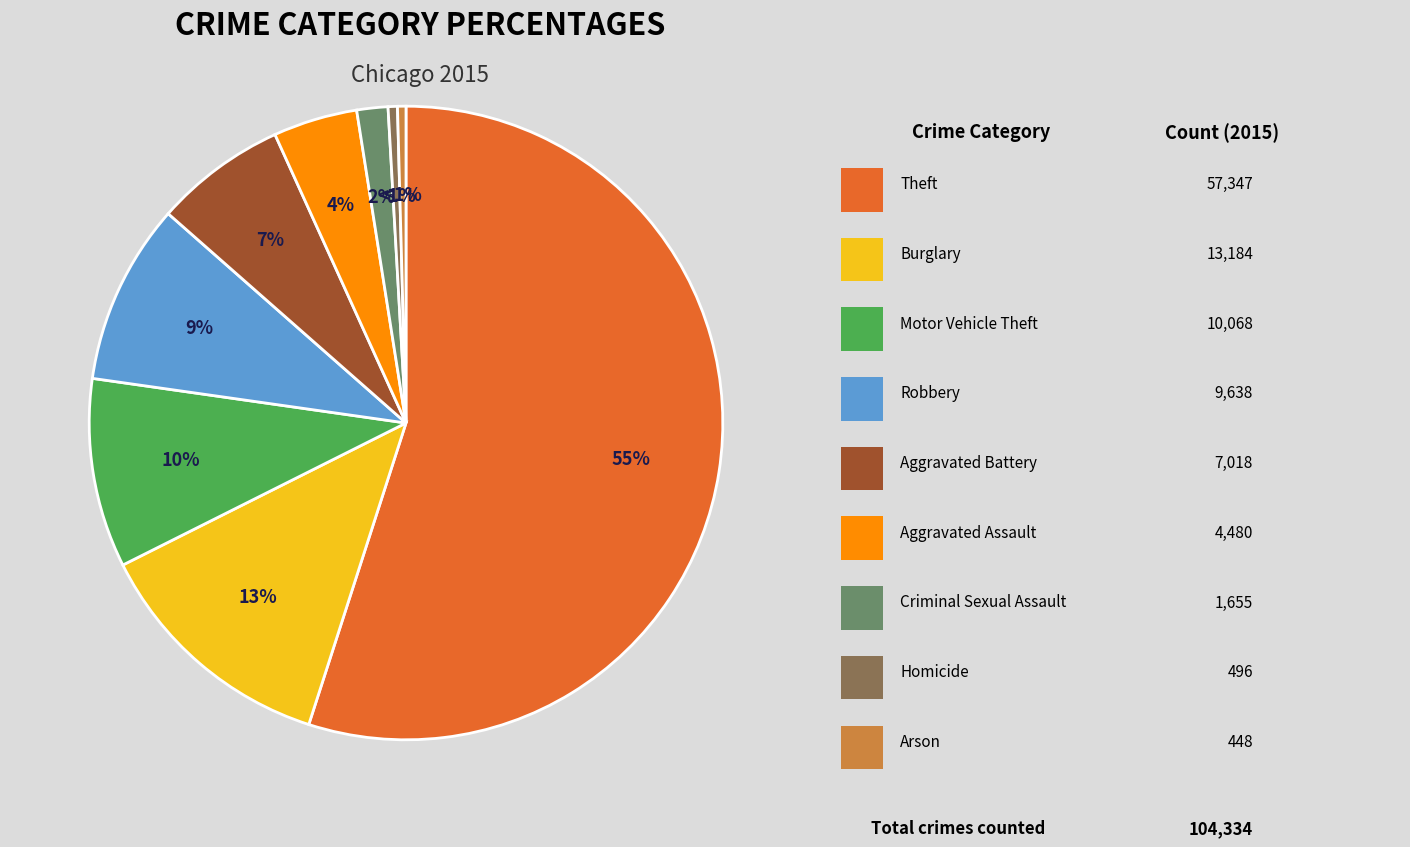

To the nearest percent, what is the difference between the Aggravated Battery and Aggravated Assault slice percentages?

2%